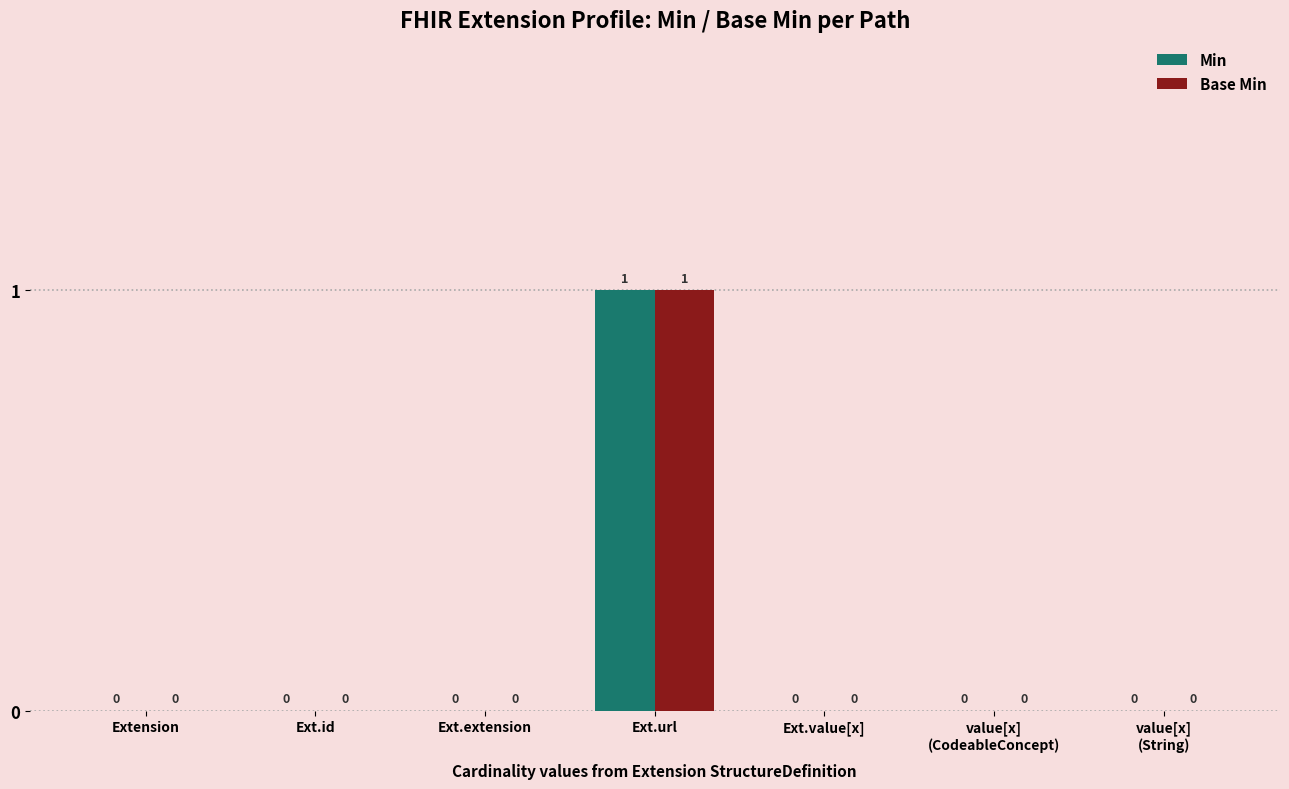

How many data points in Base Min are above 0?

1